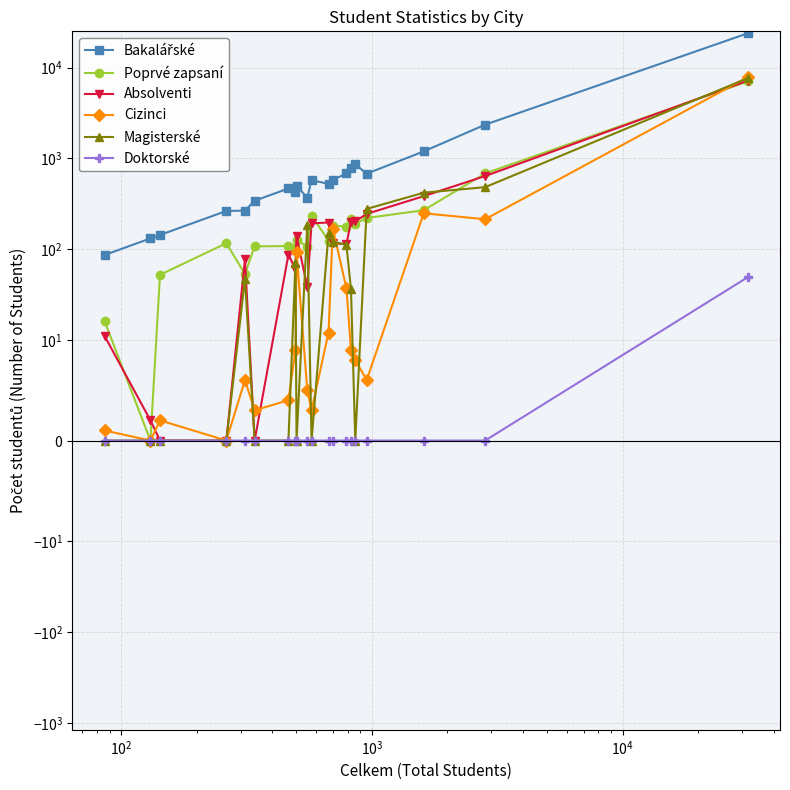

What is the label of the 18th point from the right?

$\mathdefault{10^{2}}$